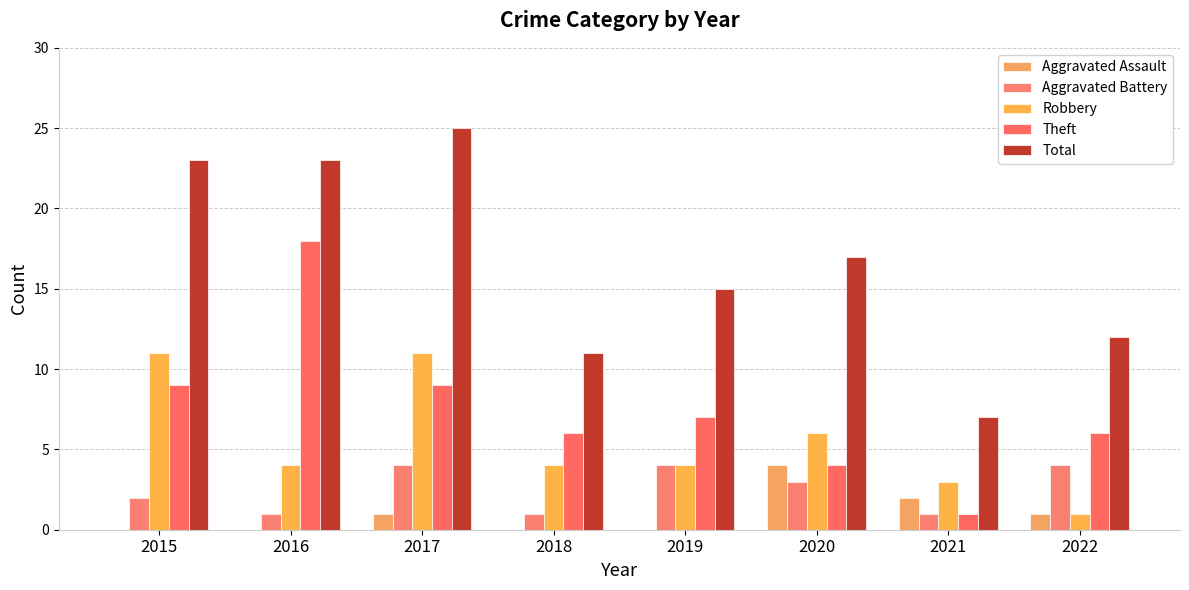

Reading right to left, extract all data points from this chart.

Aggravated Assault: 2022=1	2021=2	2020=4	2019=0	2018=0	2017=1	2016=0	2015=0
Aggravated Battery: 2022=4	2021=1	2020=3	2019=4	2018=1	2017=4	2016=1	2015=2
Robbery: 2022=1	2021=3	2020=6	2019=4	2018=4	2017=11	2016=4	2015=11
Theft: 2022=6	2021=1	2020=4	2019=7	2018=6	2017=9	2016=18	2015=9
Total: 2022=12	2021=7	2020=17	2019=15	2018=11	2017=25	2016=23	2015=23